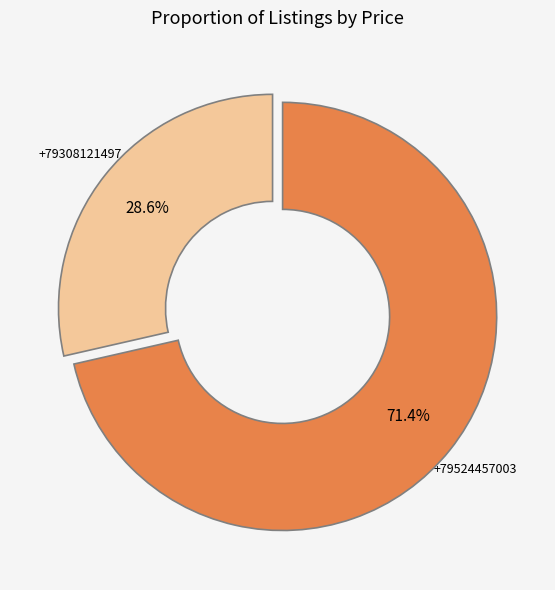

Between +79524457003 and +79308121497, which is larger?

+79524457003